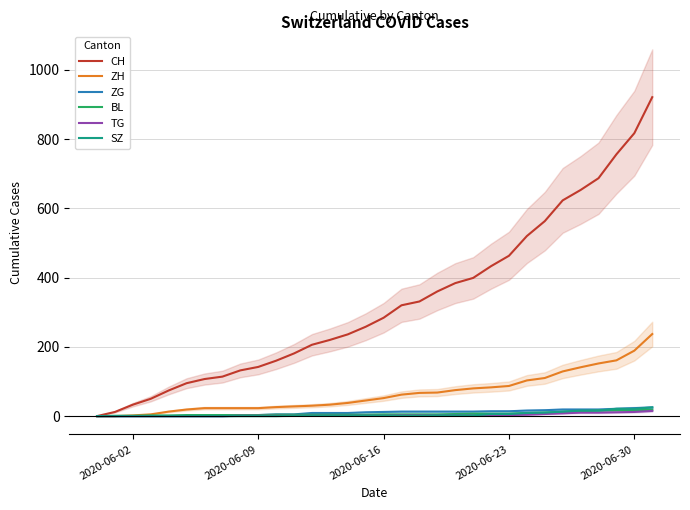

At which label is CH closest to 460?

2020-06-23